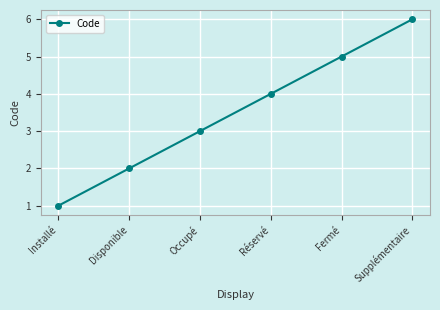

The value at Supplémentaire is 10. True or false?

False